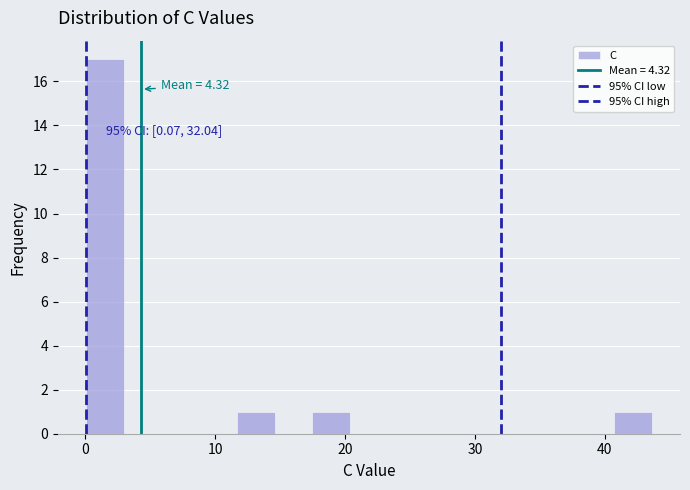

Around what value on the x-axis is the tallest bar? Give the approximate position of its centre, as read against the axis.

2